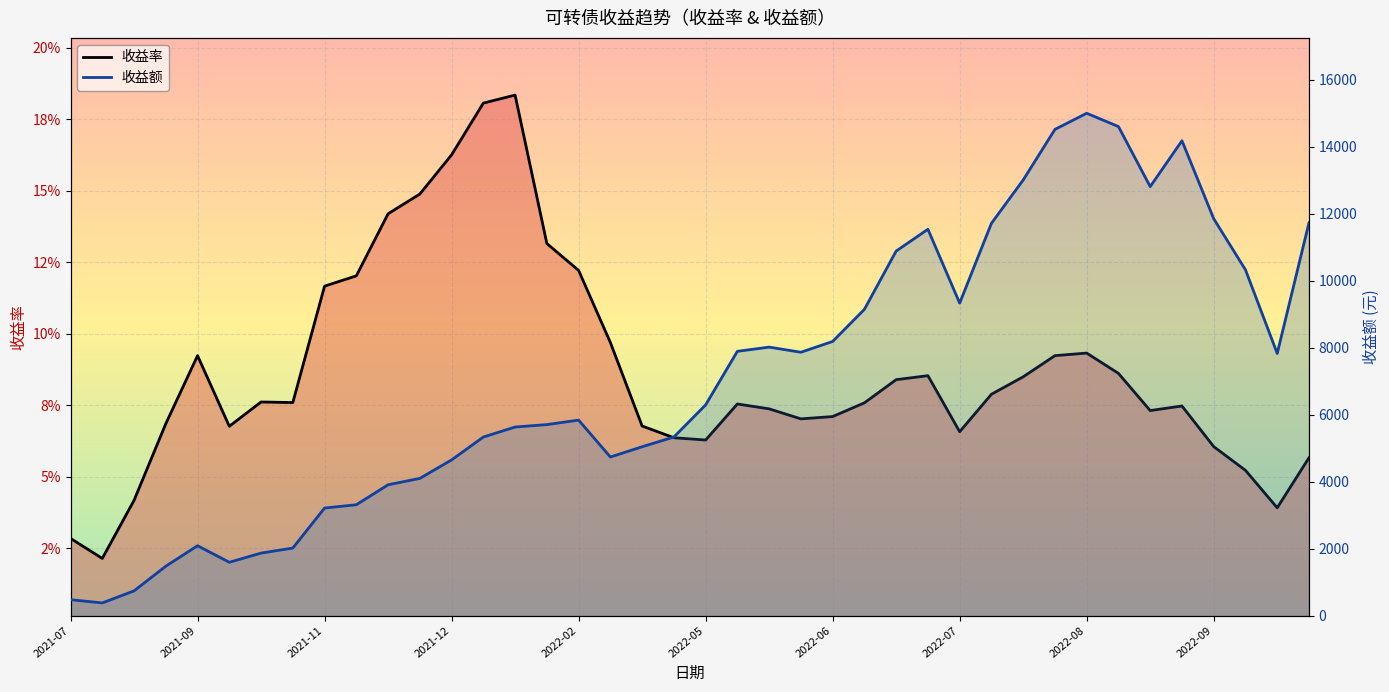

Is the value of 收益率 at 2021-09-18 greater than the value of 收益额 at 2022-04-14?

No